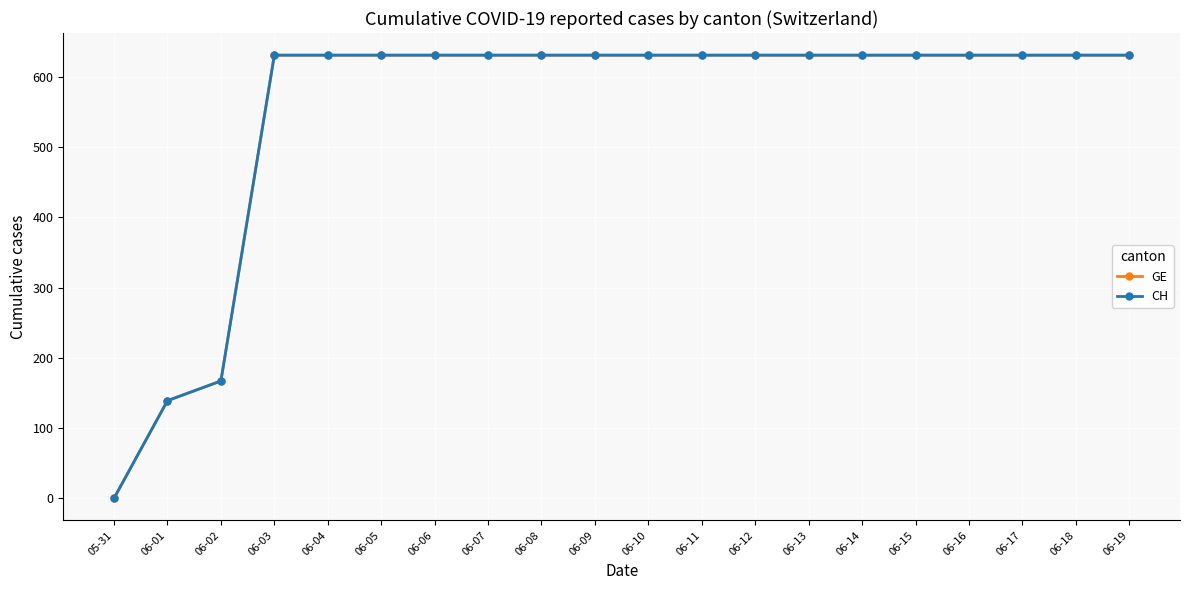

Which series has the largest total across all categories?

GE